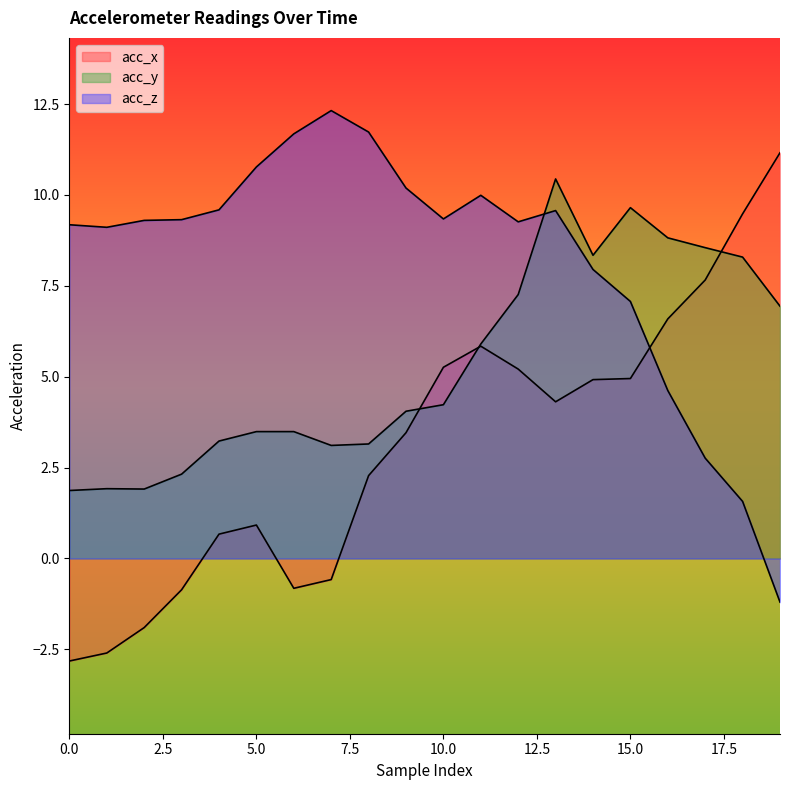

Rank the categories by acc_z value from highest to lowest.

7, 8, 6, 5, 9, 11, 4, 13, 10, 3, 2, 12, 0, 1, 14, 15, 16, 17, 18, 19